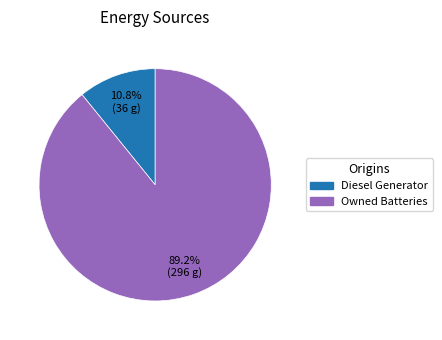

Is there any slice that represents more than half of the pie?

Yes